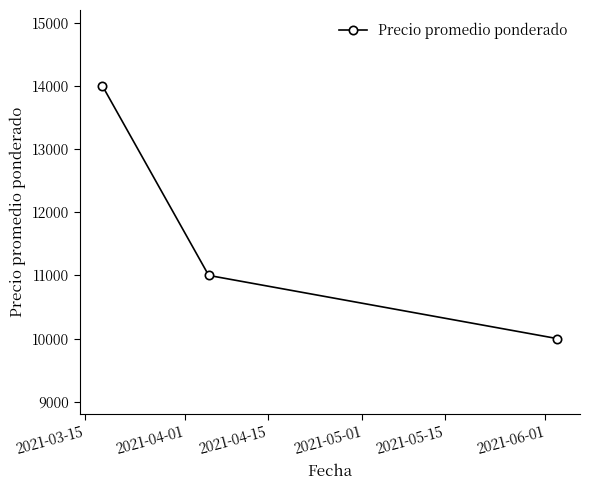

What is the maximum value shown in the chart?

14000